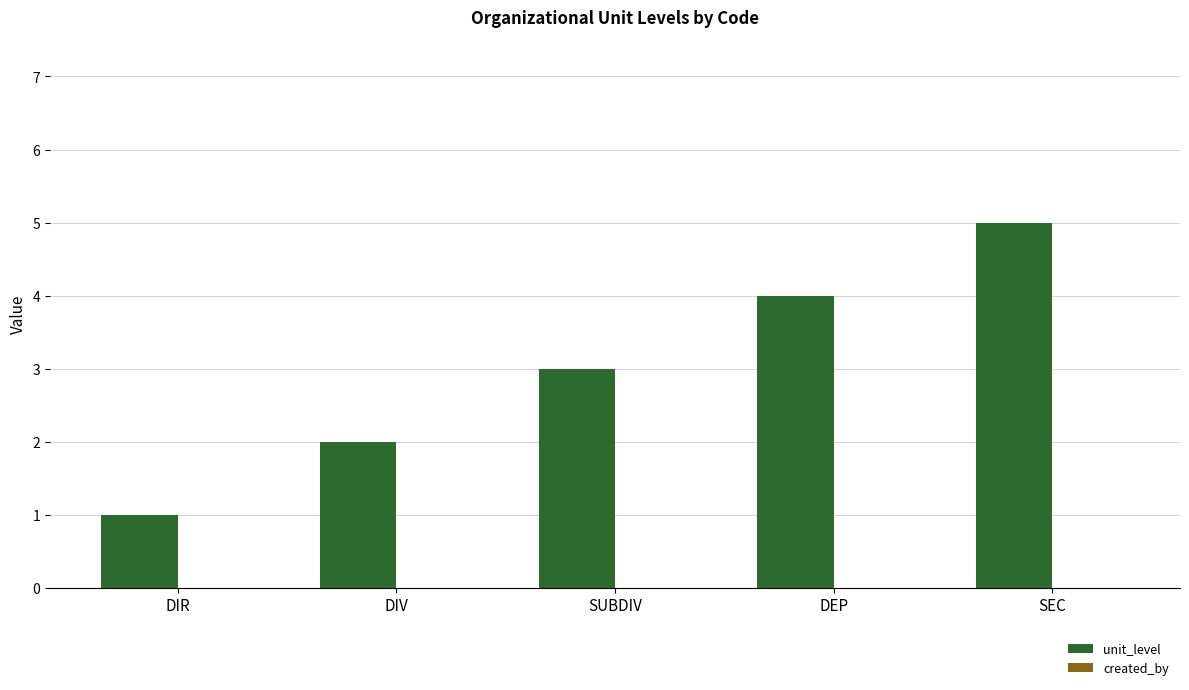

Rank the categories by value from lowest to highest.

DIR, DIV, SUBDIV, DEP, SEC